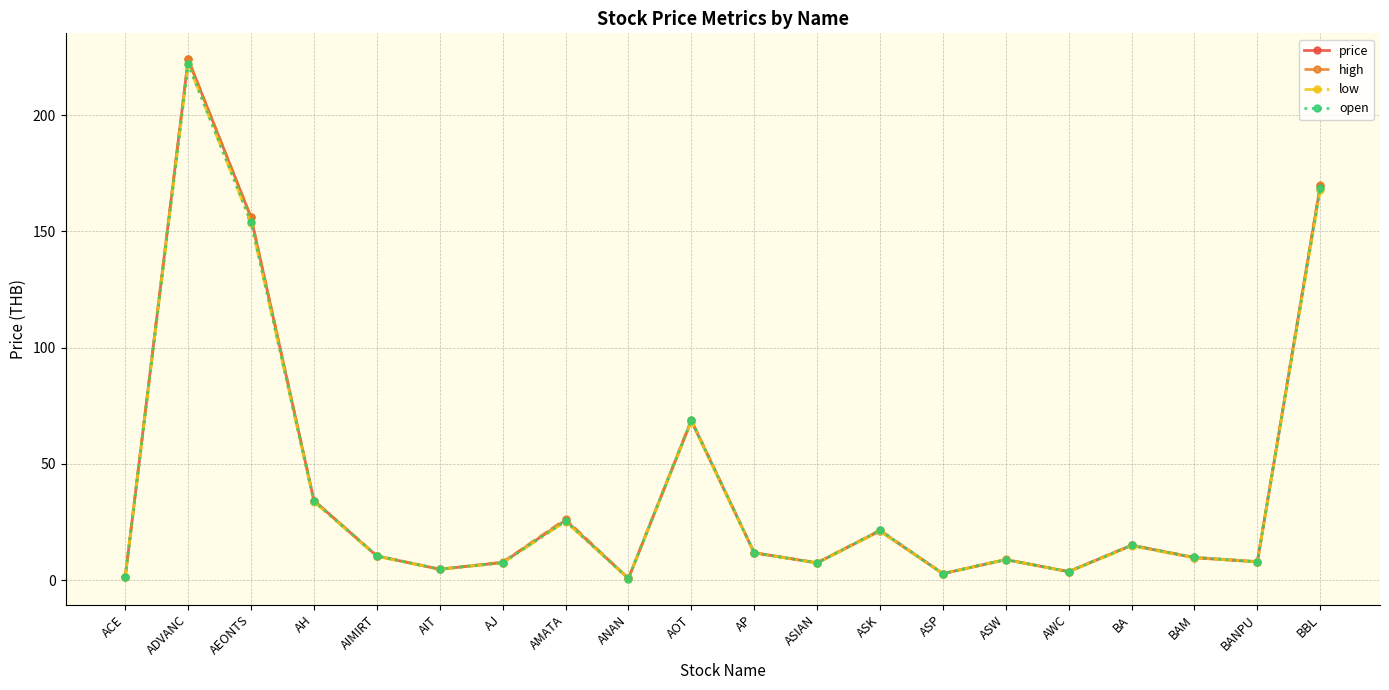

What is the label of the 5th point from the right?

AWC